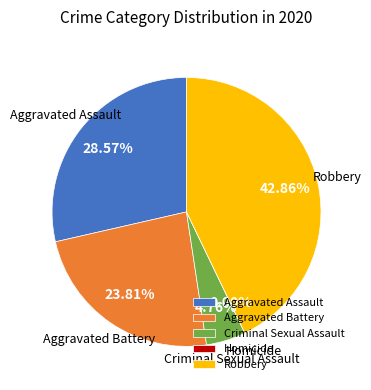

To the nearest percent, what percentage of the pie is Robbery?

43%